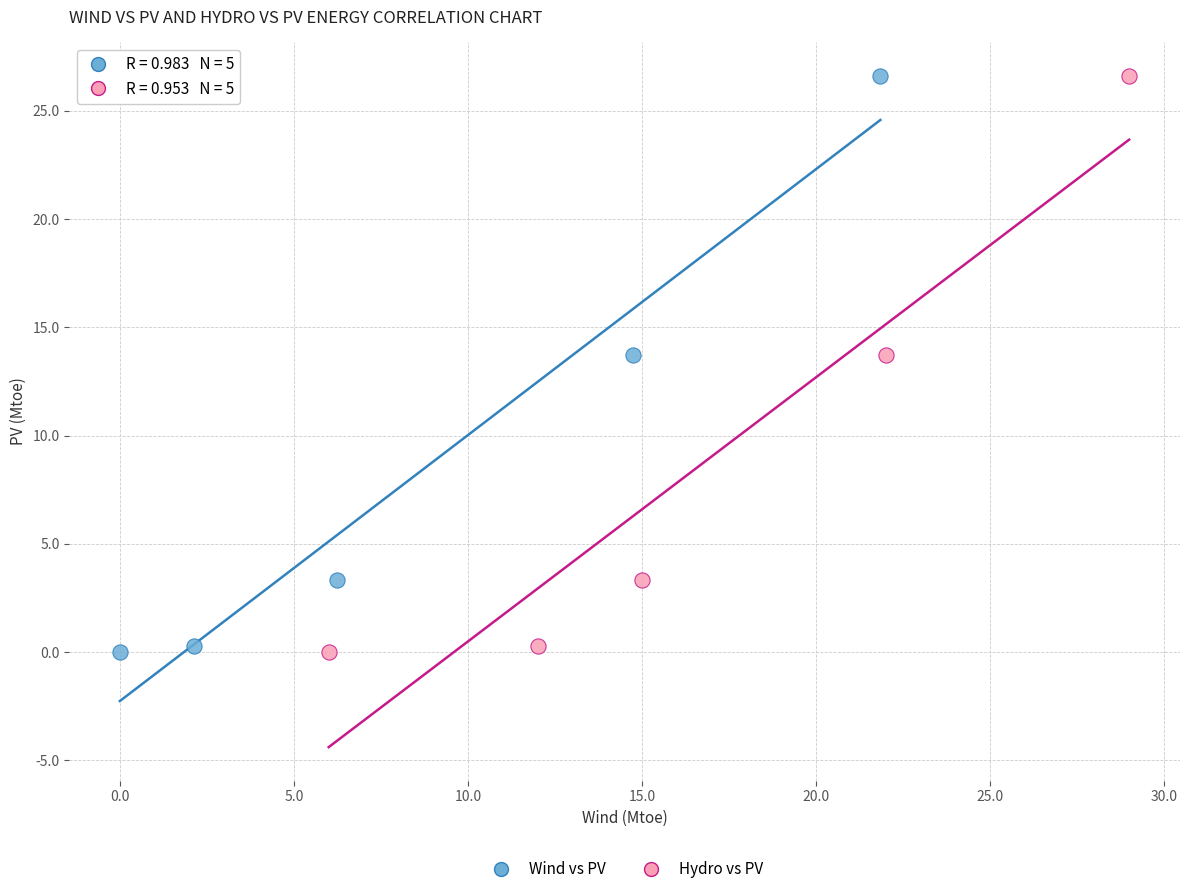

What are all the series names shown in the legend?

Wind vs PV, Hydro vs PV